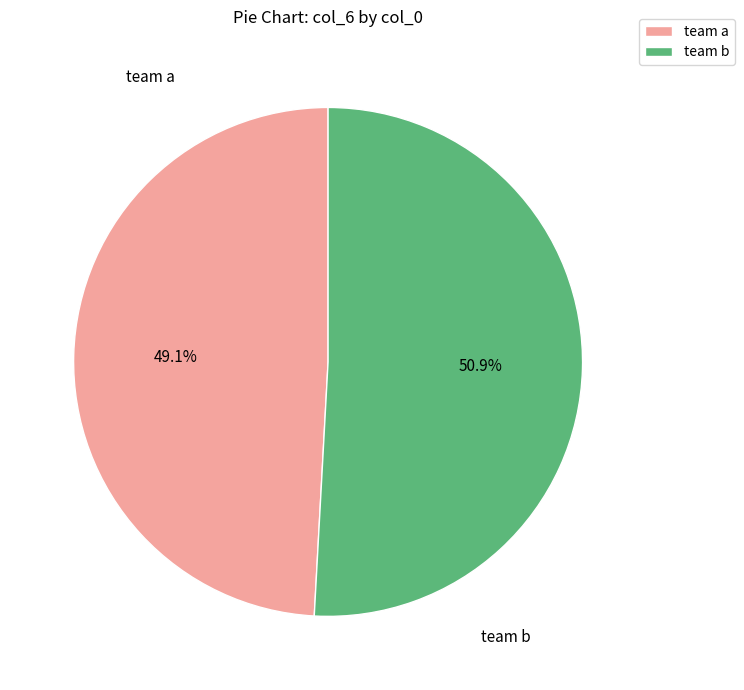

Between team b and team a, which is larger?

team b